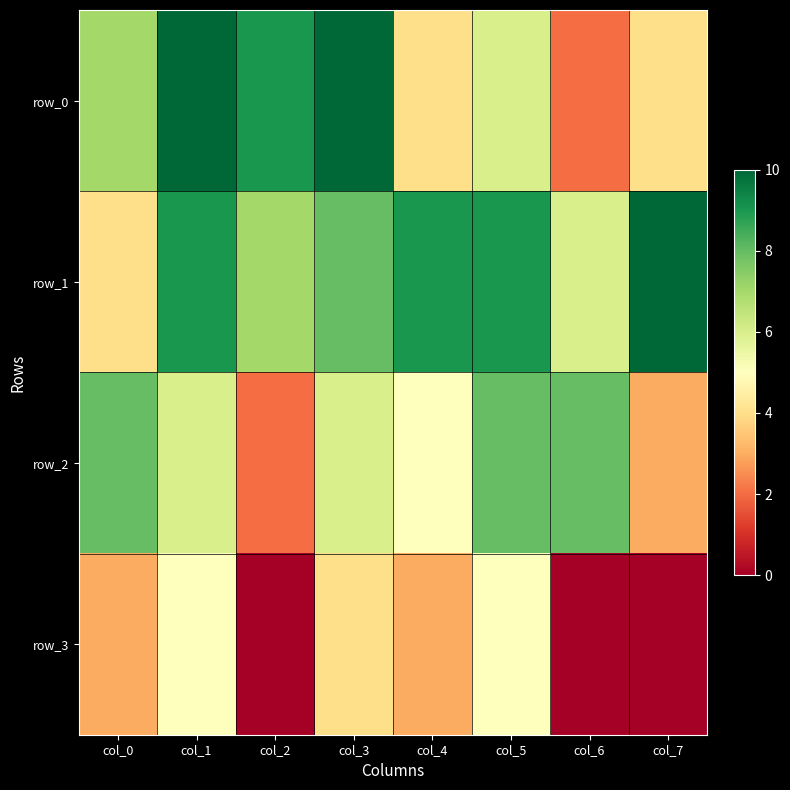

How many row_0 values are between 4 and 10?

7